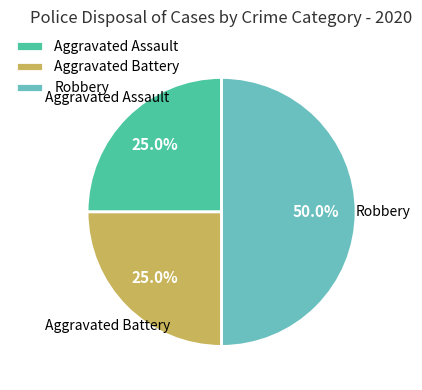

Which slice is the largest?

Robbery